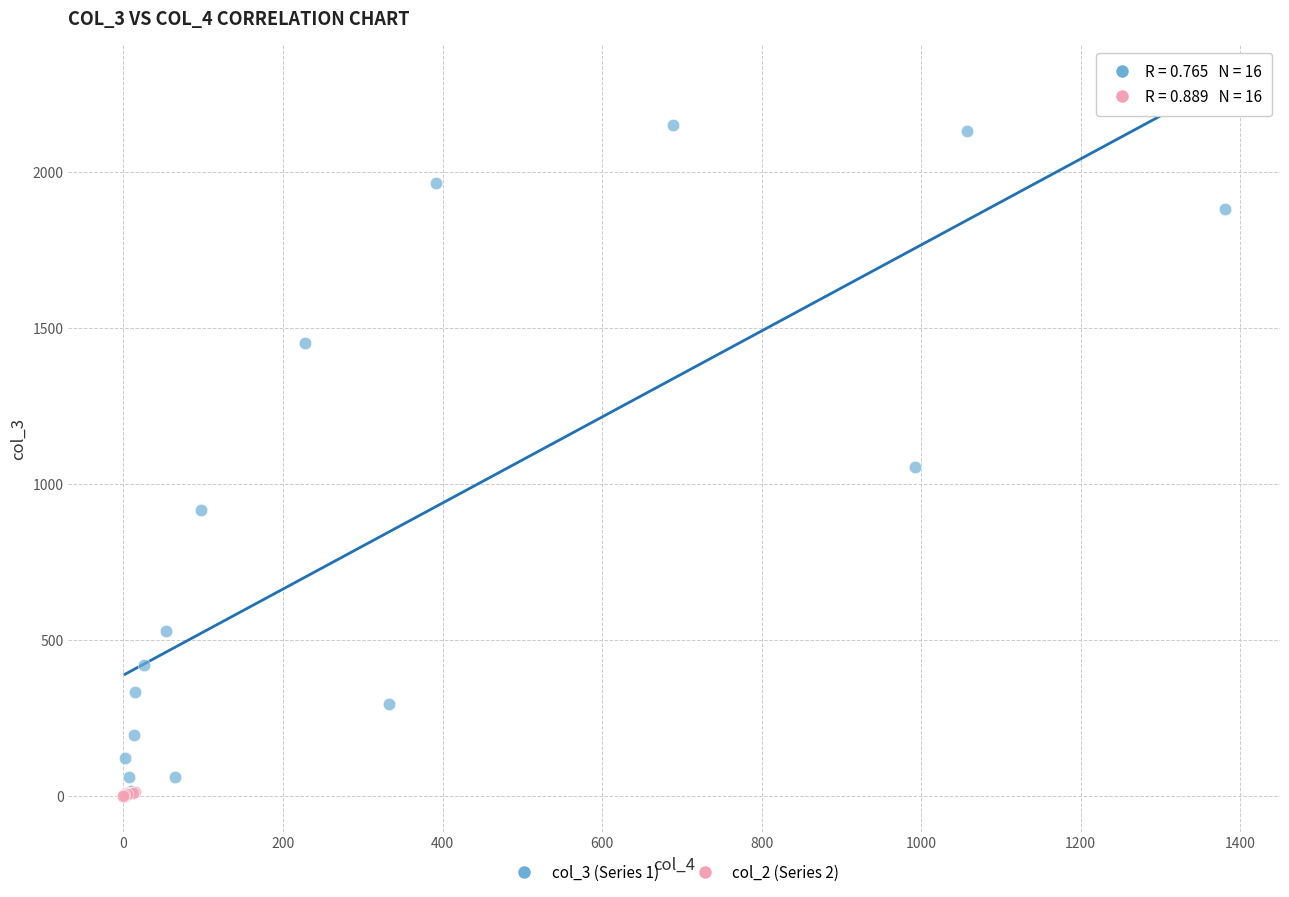

Which series has the widest spread of Y values?

col_3 (Series 1)